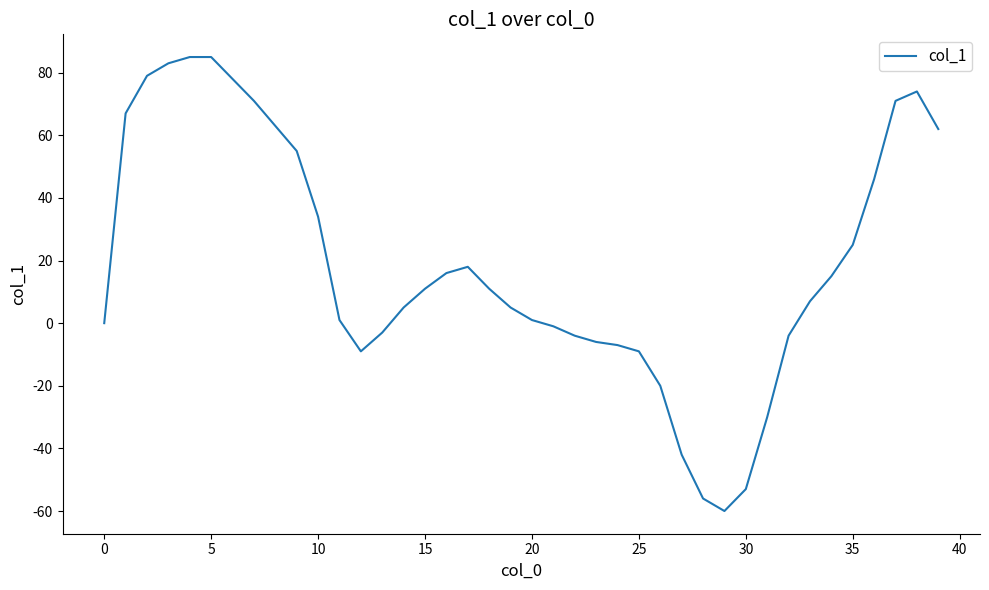

What is the greatest value displayed?

85